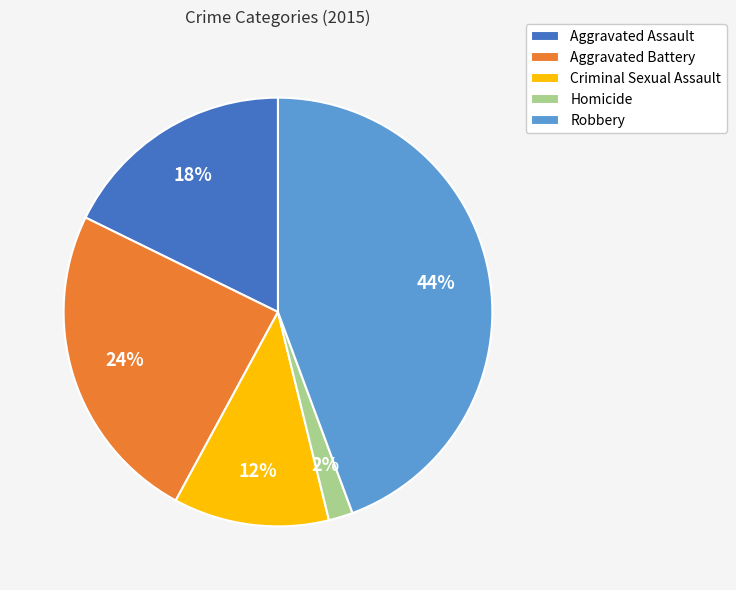

Does any single category account for the majority?

No